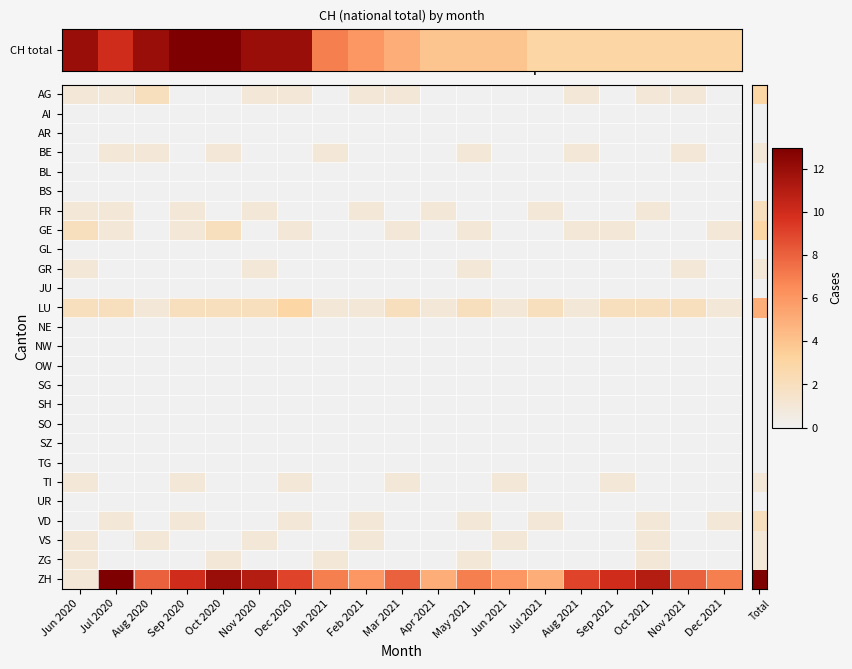

Rank the series at Sep 2021 from highest to lowest value.

ZH, CH total, LU, GE, TI, AI, AR, BE, BL, BS, FR, GL, GR, JU, NE, NW, OW, SG, SH, SO, SZ, TG, UR, VD, VS, ZG